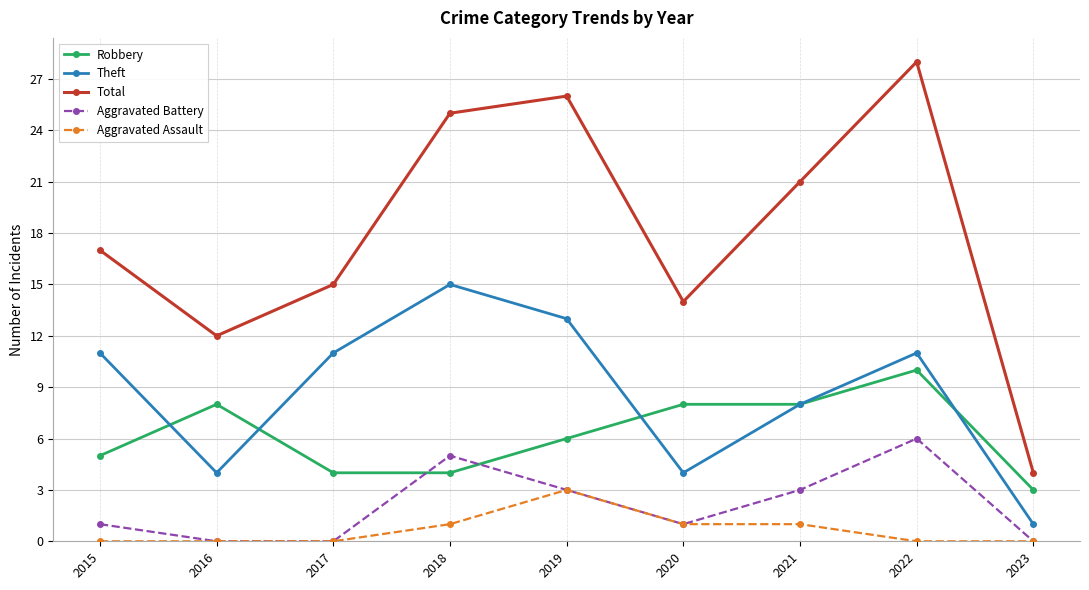

At how many categories does at least one series exceed 6?

8